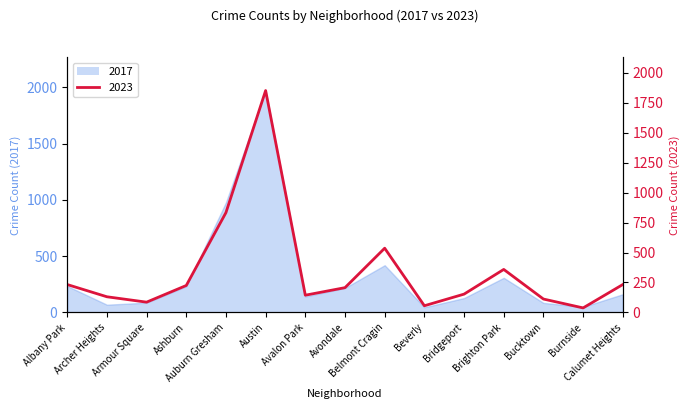

Reading right to left, what are all the values shown in this chart?

2017: Calumet Heights=162	Burnside=50	Bucktown=85	Brighton Park=308	Bridgeport=128	Beverly=46	Belmont Cragin=420	Avondale=218	Avalon Park=142	Austin=1972	Auburn Gresham=978	Ashburn=233	Armour Square=87	Archer Heights=69	Albany Park=235
2023: Calumet Heights=233	Burnside=38	Bucktown=112	Brighton Park=359	Bridgeport=153	Beverly=56	Belmont Cragin=536	Avondale=207	Avalon Park=144	Austin=1851	Auburn Gresham=833	Ashburn=225	Armour Square=86	Archer Heights=131	Albany Park=233